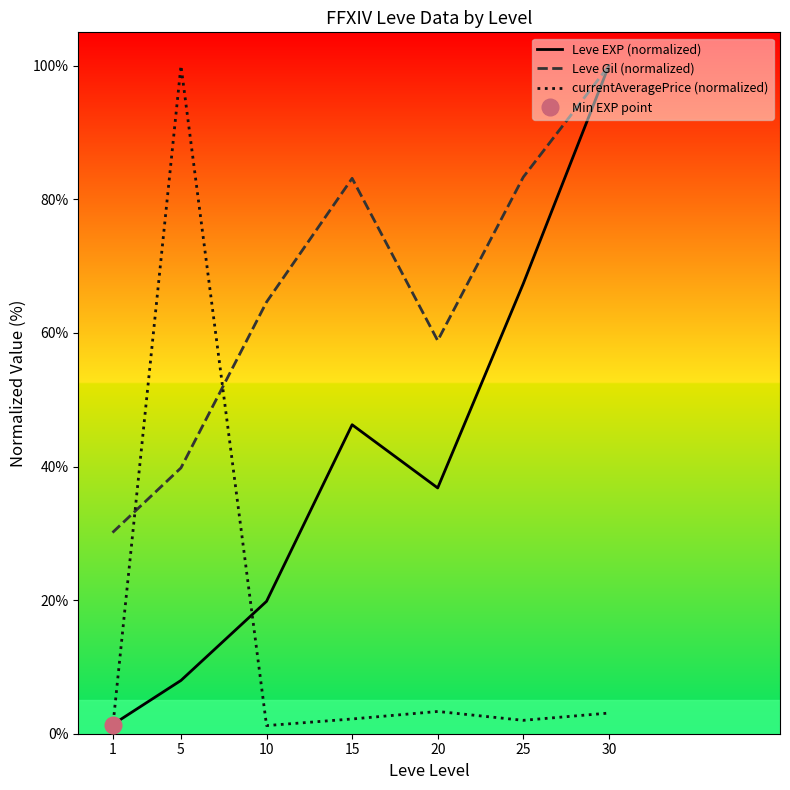

The Leve EXP (normalized) series shows 100.0 at 30. True or false?

True